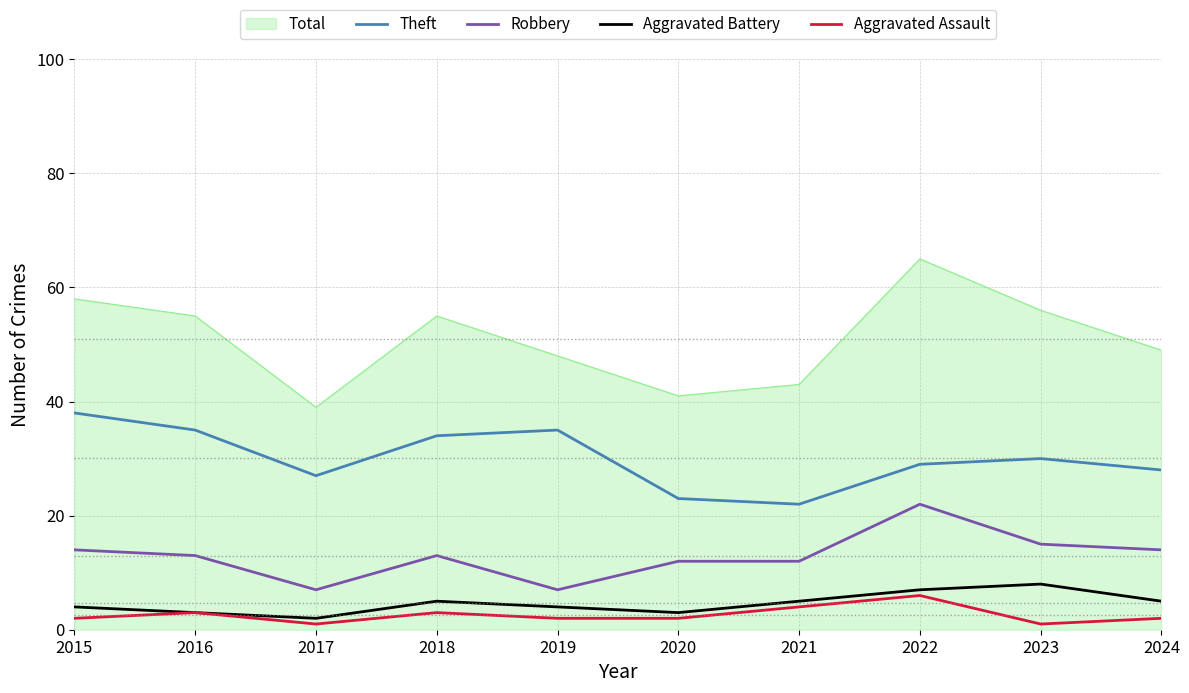

What is the sum of the Robbery values at 2024 and 2019?

21